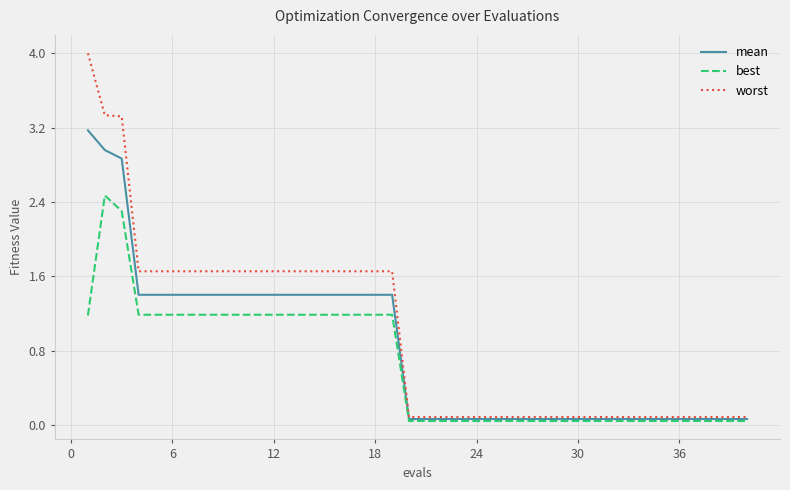

True or false: worst and best intersect in this chart.

False